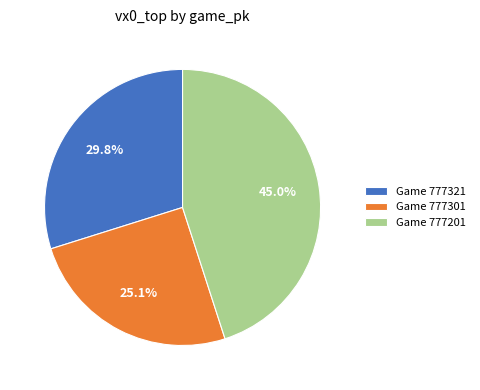

Does Game 777201 account for over 50% of the chart?

No